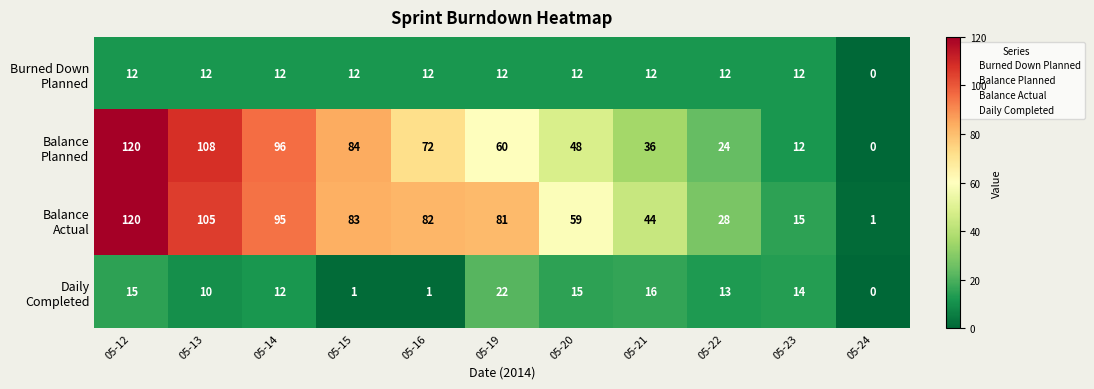

What is the greatest value displayed?

120